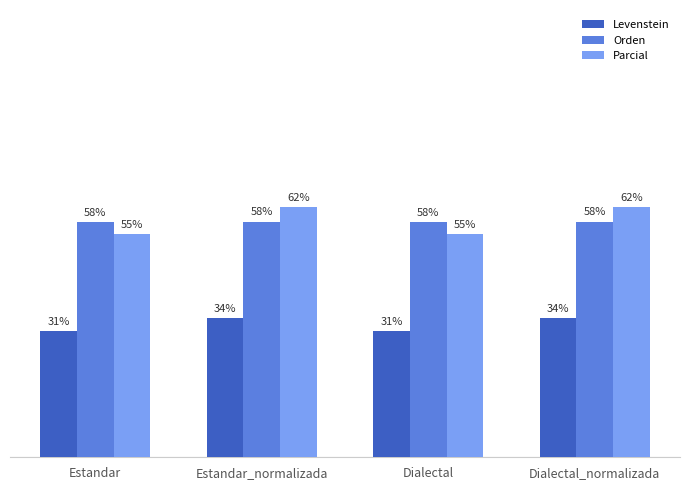

Which series has the widest spread of values?

Parcial